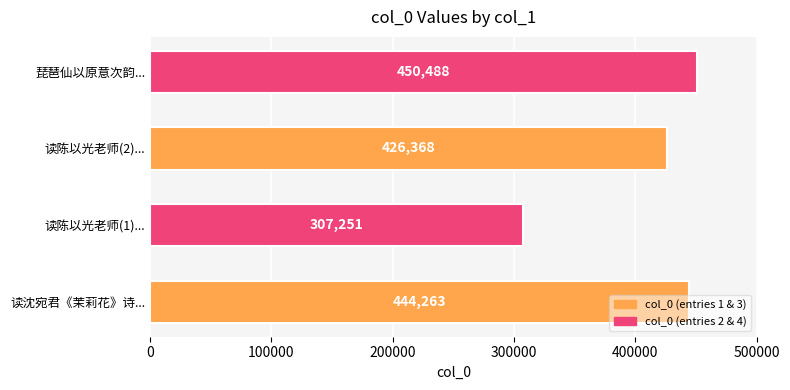

Which has a higher value, 读沈宛君《茉莉花》诗... or 读陈以光老师(1)...?

读沈宛君《茉莉花》诗...